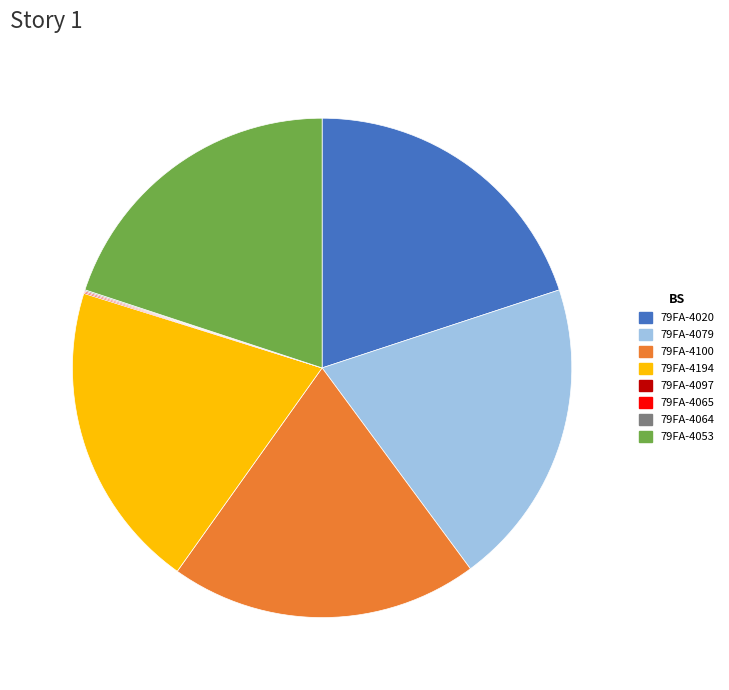

Is it true that 79FA-4020 is 20% of the pie?

True